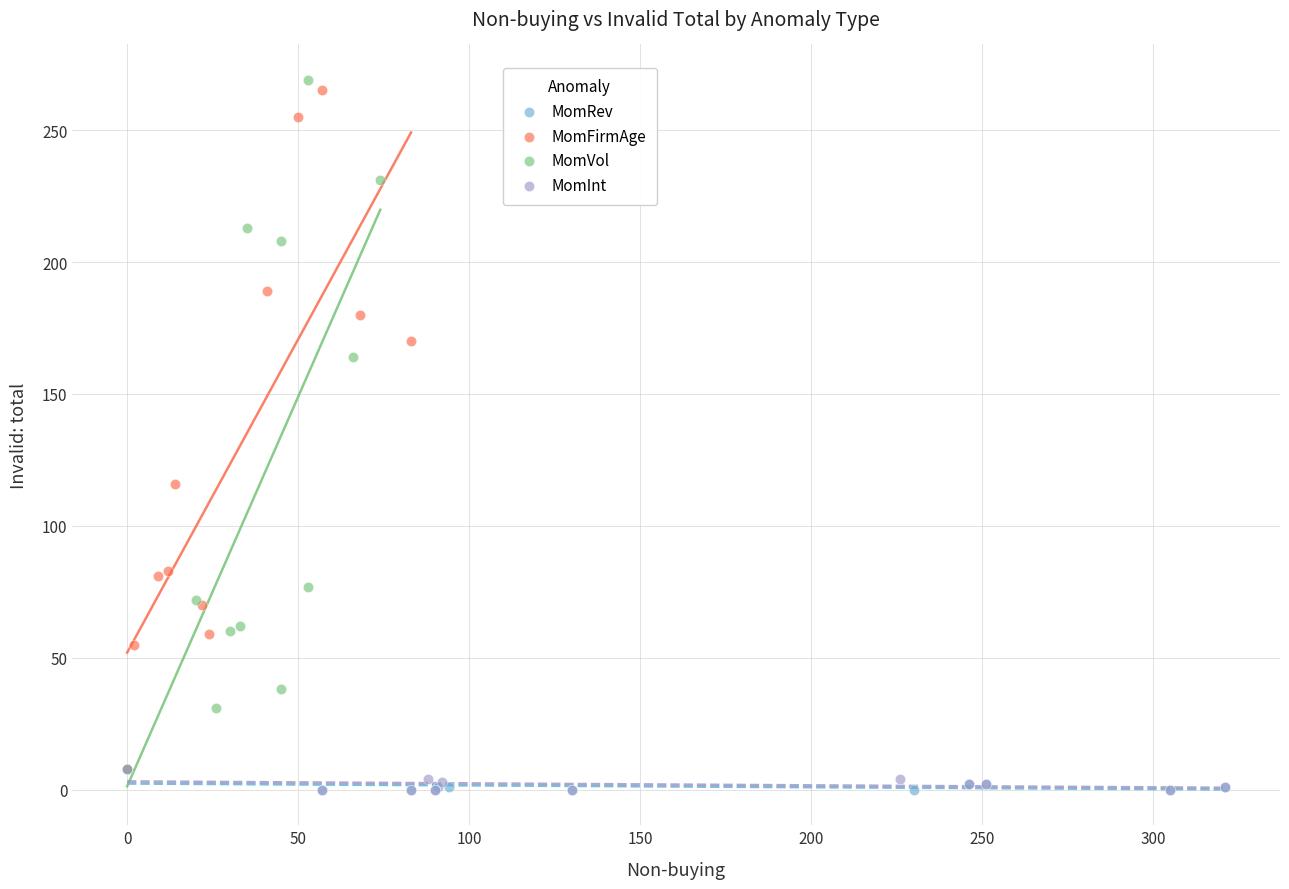

Which series has the widest spread of Y values?

MomVol